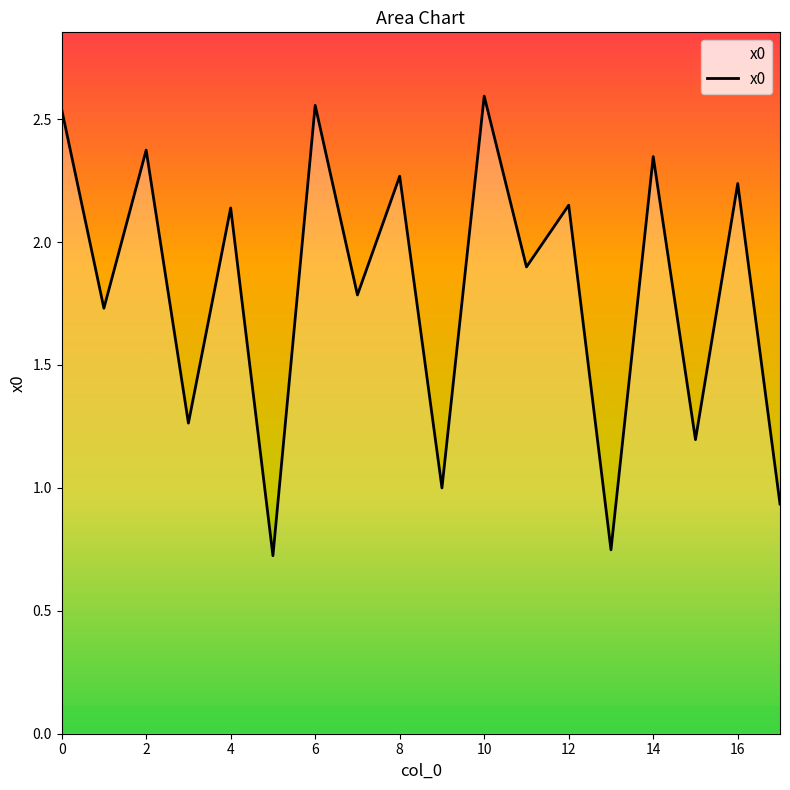

What is the difference between the maximum and minimum values?

1.9